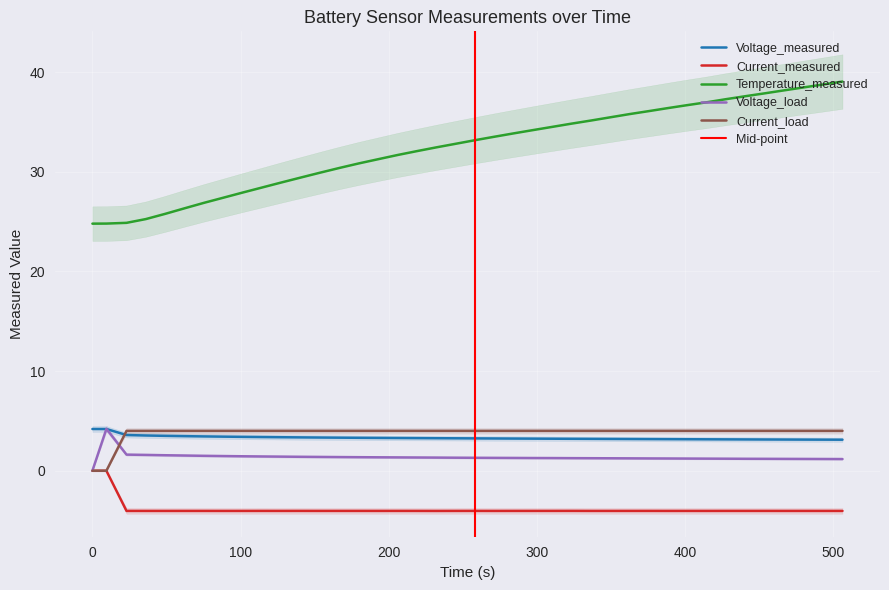

What is the minimum value for Current_measured?

-4.0